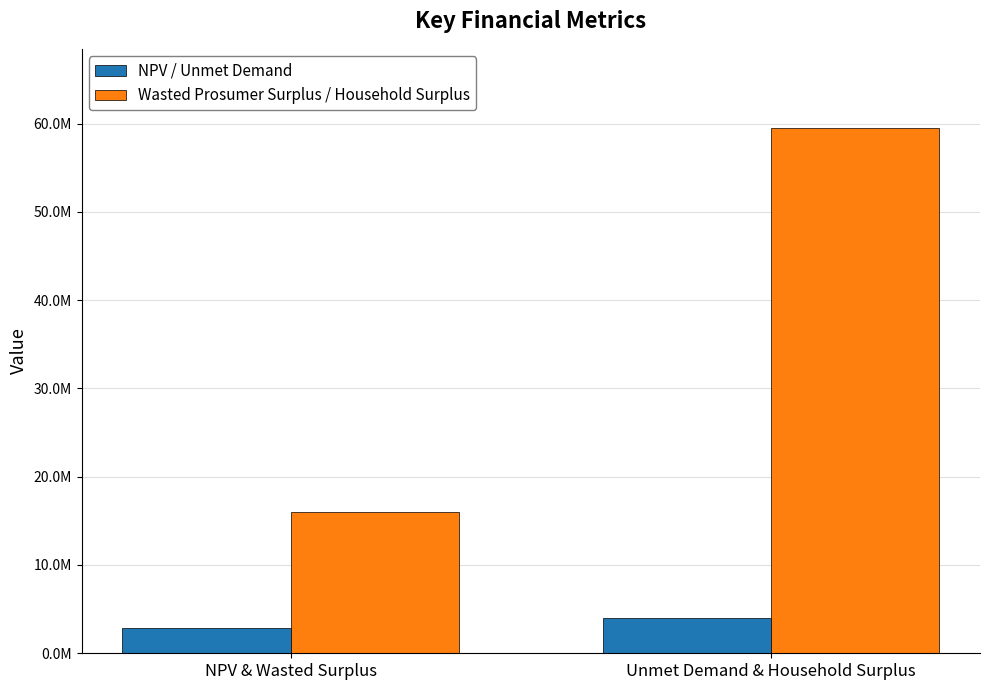

What are all the series names shown in the legend?

NPV / Unmet Demand, Wasted Prosumer Surplus / Household Surplus